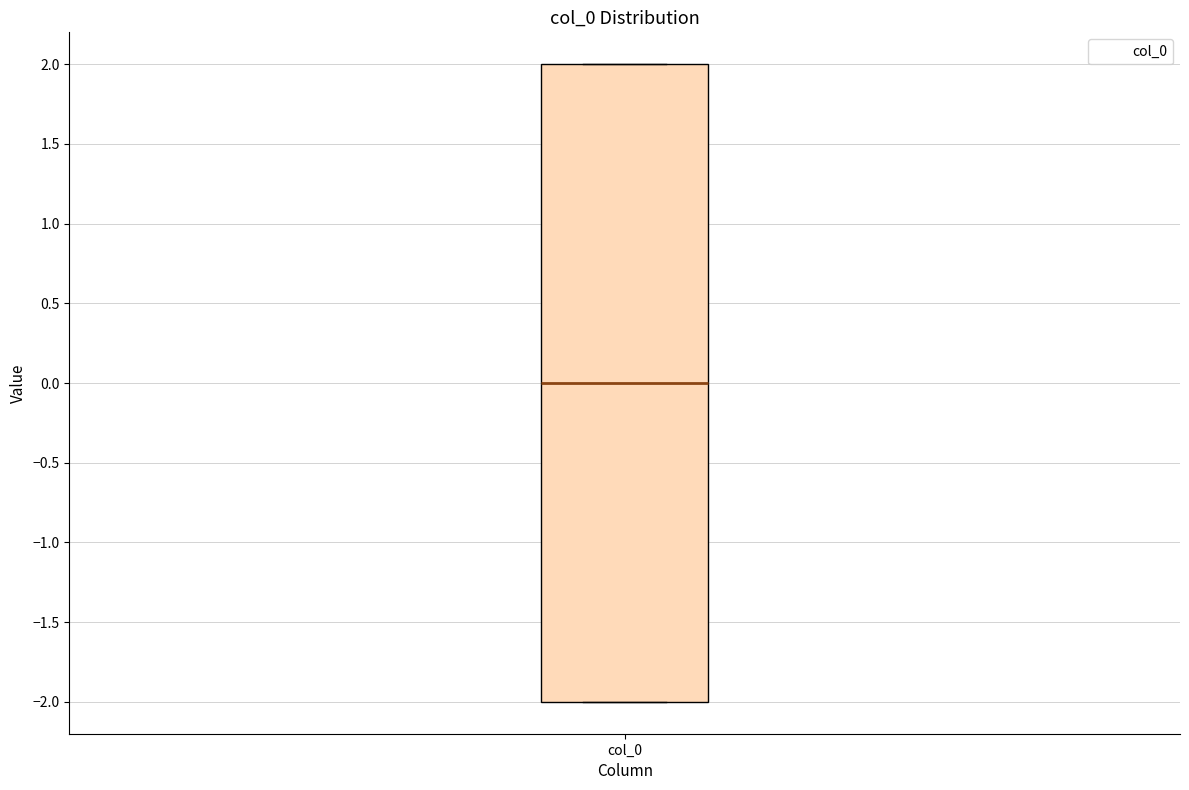

Read this box plot against the y-axis: the position of the median line, the range covered by the box, and the ends of both whiskers. The values are not printed on the chart, so give them approximately, as read against the axis.

median 0, box -2 to 2, whiskers -2 to 2